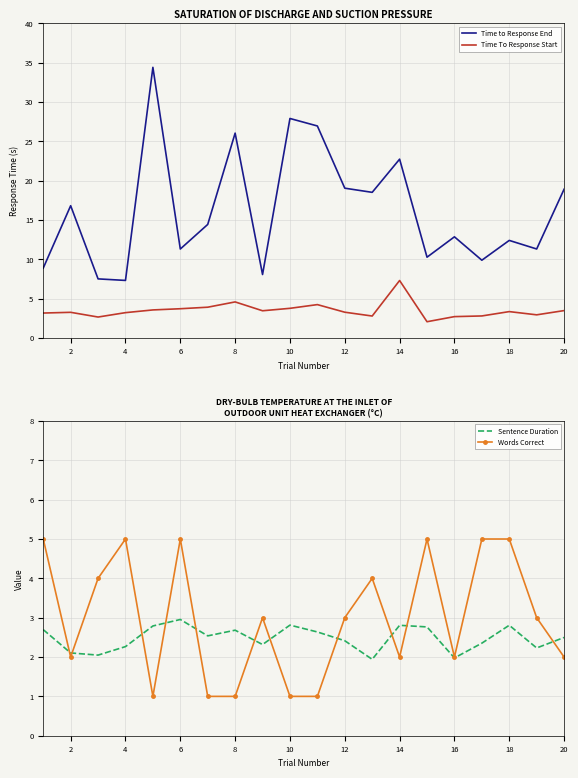

True or false: Time To Response Start has a value of 3.3 at 18.

True